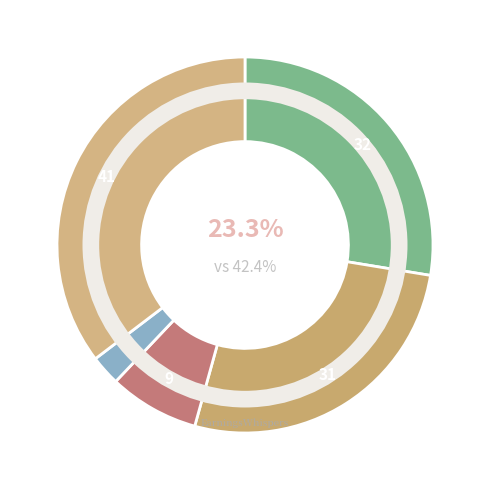

Does Aggravated Battery account for over 50% of the chart?

No